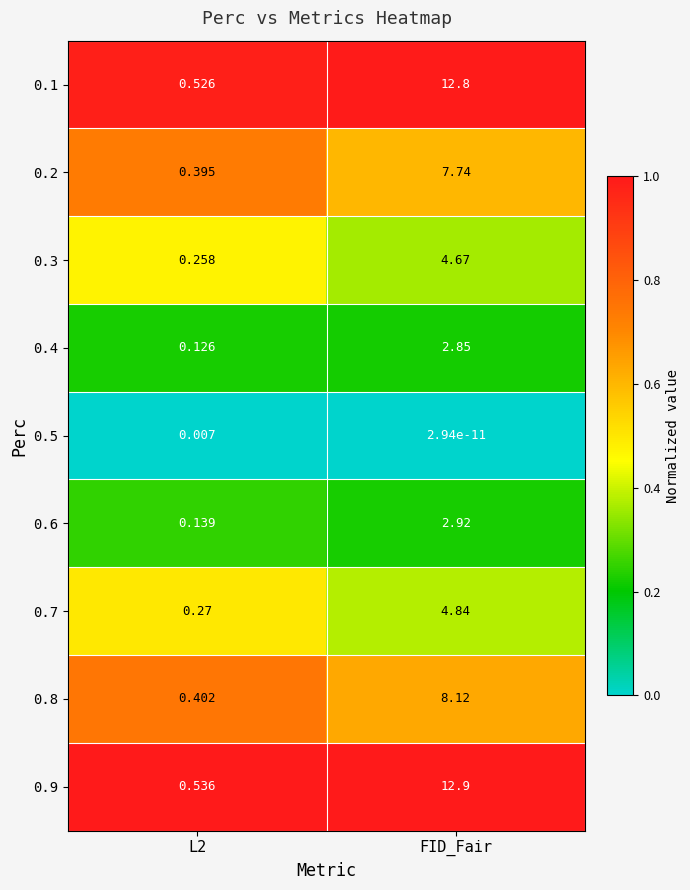

Is the value of 0.5 at FID_Fair greater than the value of 0.8 at FID_Fair?

No